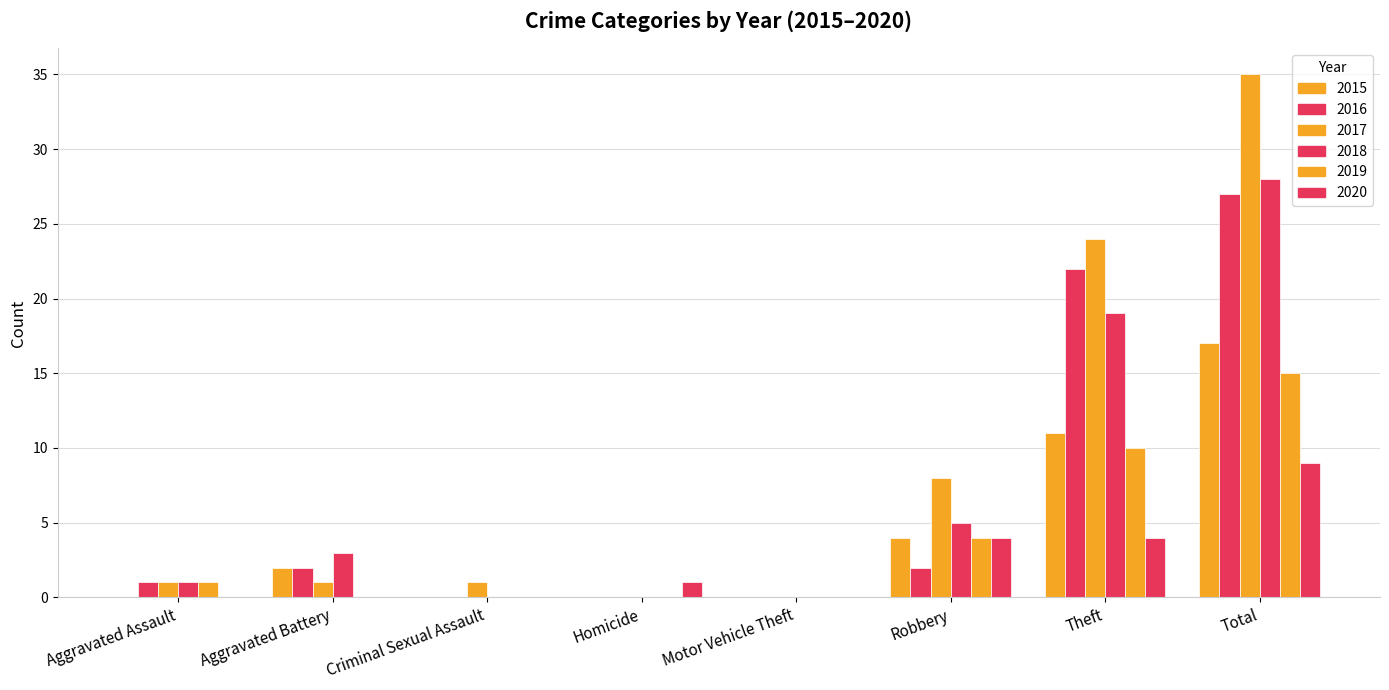

Count the number of data series in this chart.

6